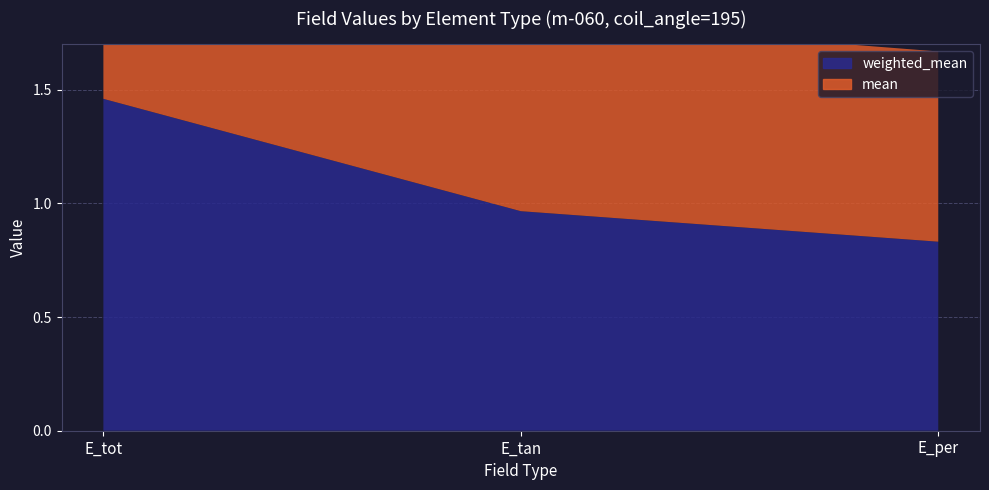

At which label does weighted_mean reach its minimum?

E_per